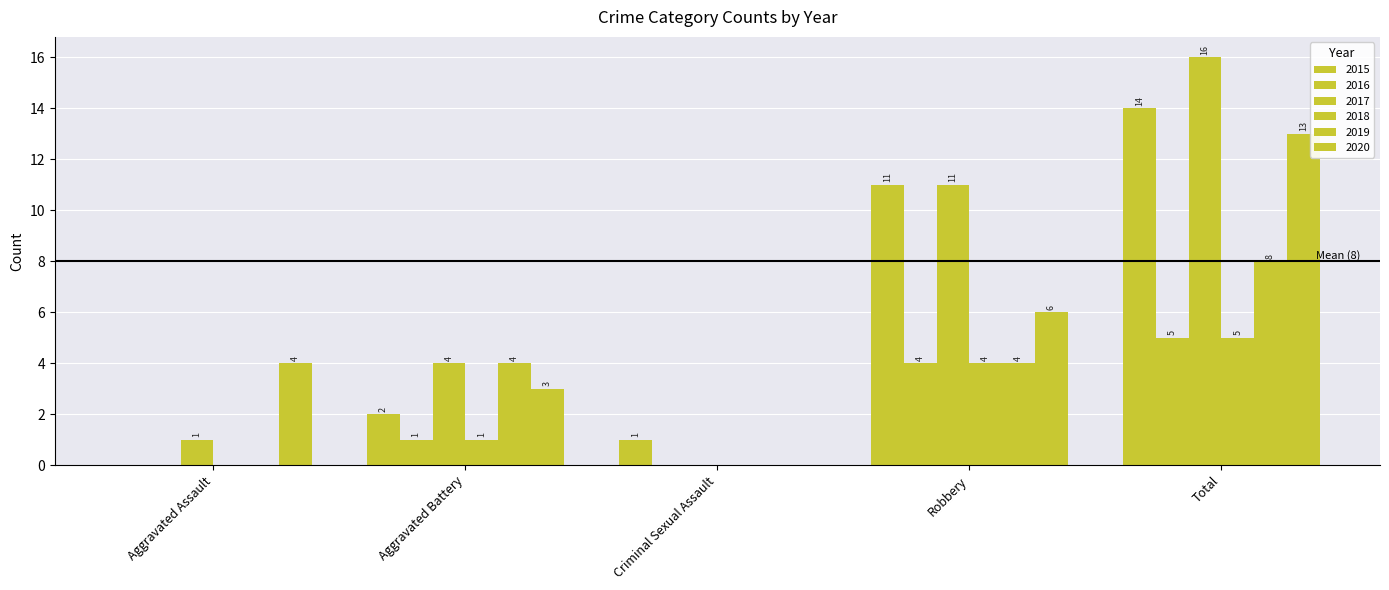

The 2020 series shows 6 at Robbery. True or false?

True